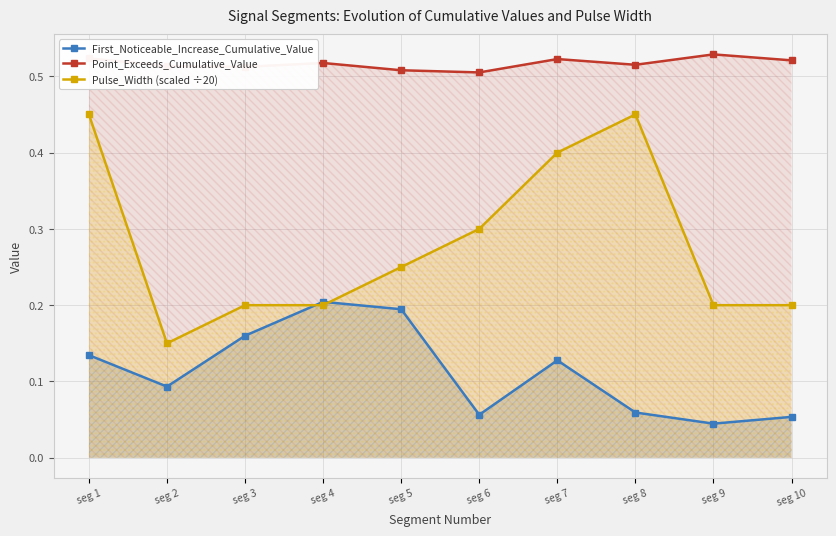

At how many categories does at least one series exceed 0?

10